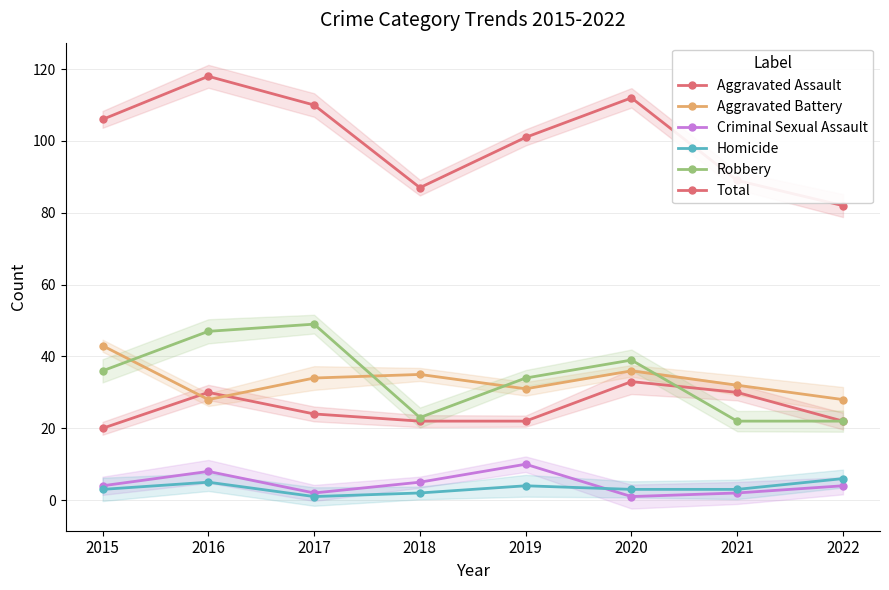

What are all the series names shown in the legend?

Aggravated Assault, Aggravated Battery, Criminal Sexual Assault, Homicide, Robbery, Total